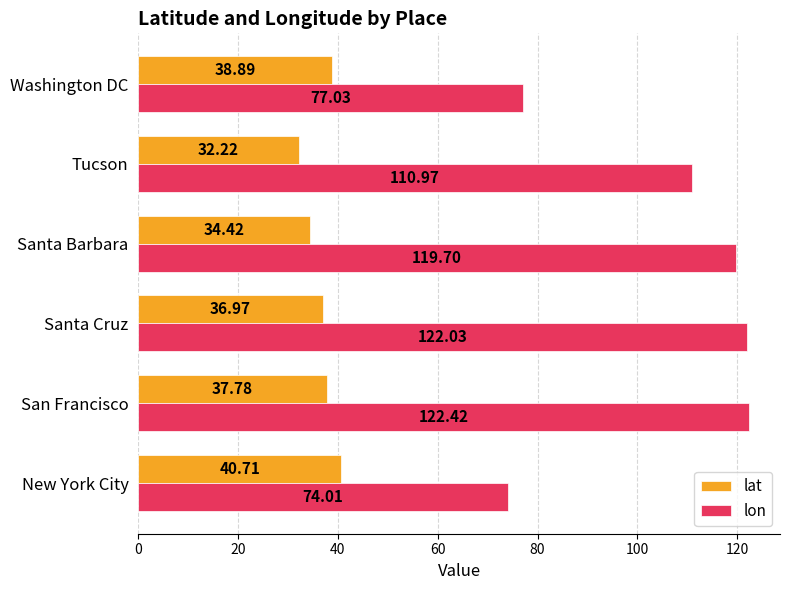

List the series in order of their overall mean, lowest first.

lat, lon